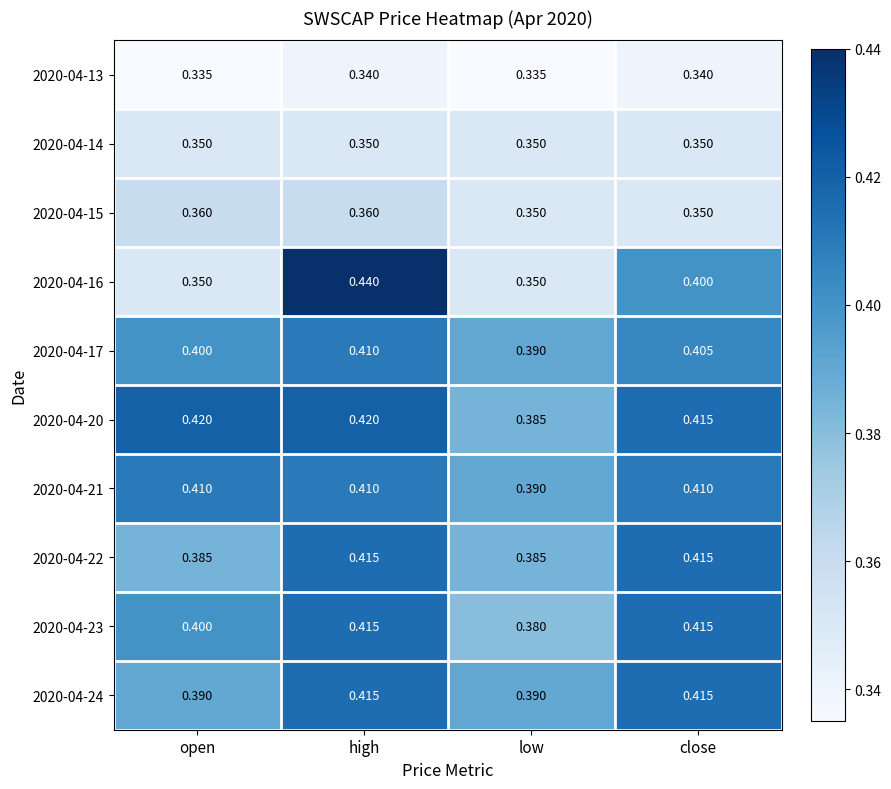

List the labels in order of 2020-04-17 value, largest first.

high, close, open, low